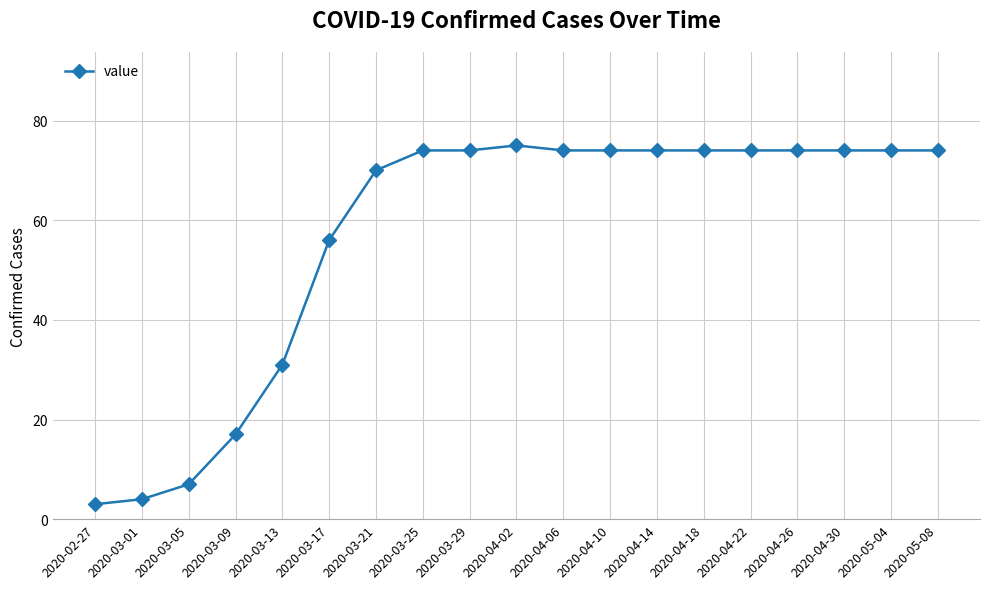

What is the sum of all values?

1077